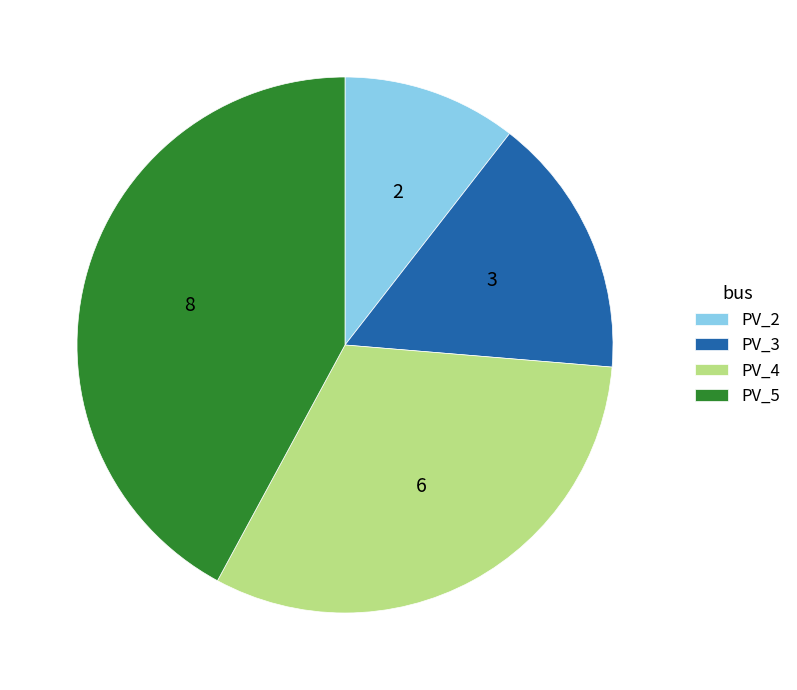

The PV_2 slice represents 1% of the pie. True or false?

False